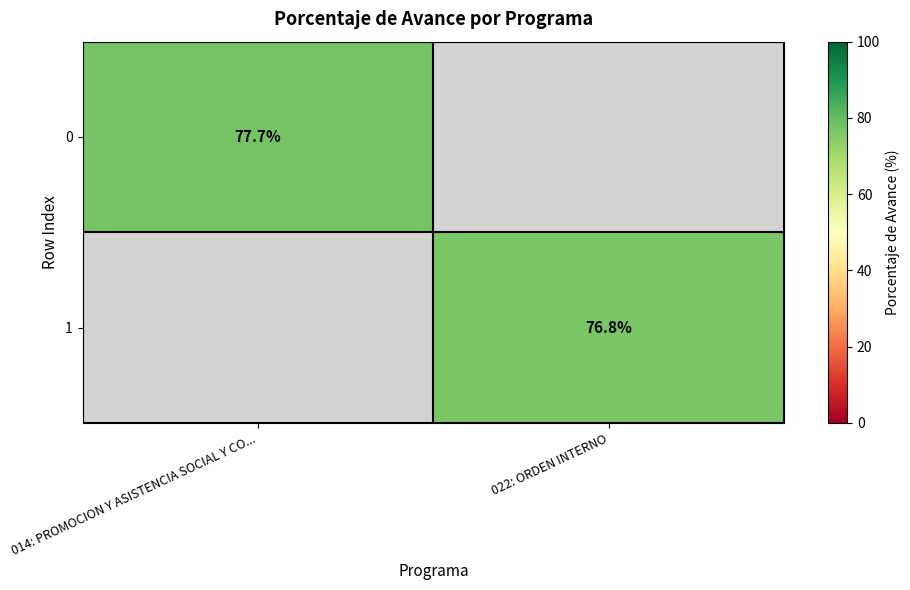

The 0 series shows 127.5 at 014: PROMOCION Y ASISTENCIA SOCIAL Y CO.... True or false?

False